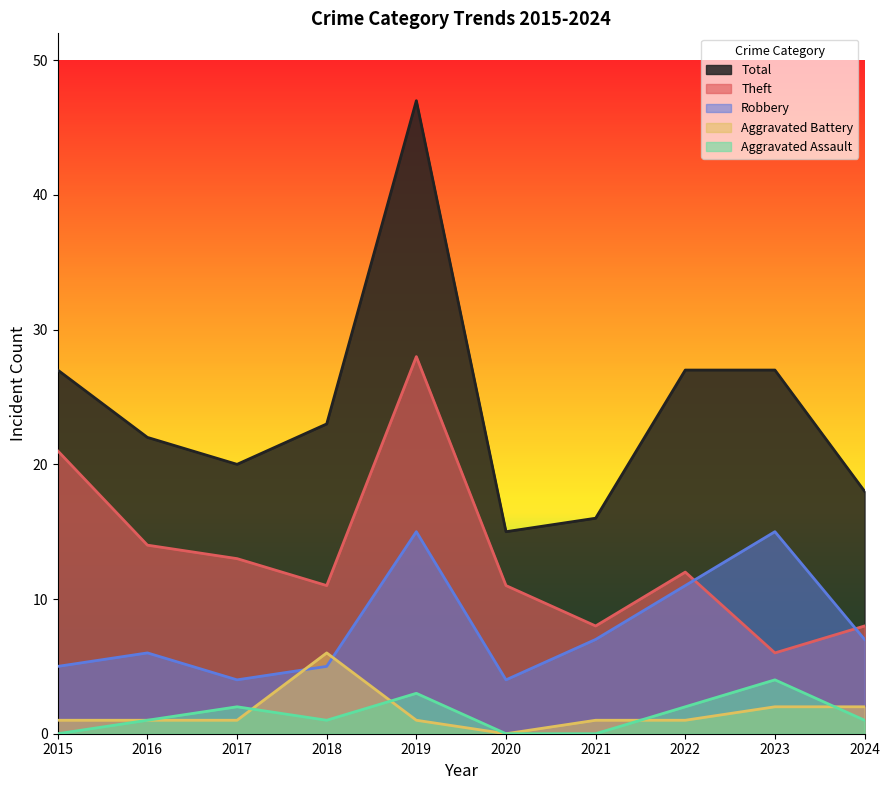

True or false: Robbery and Total cross at least once.

False